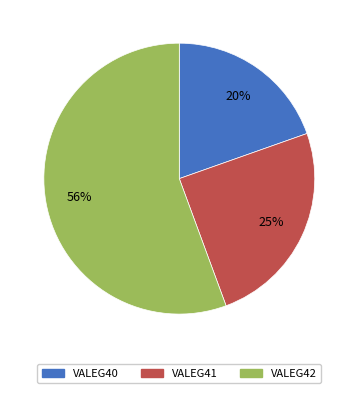

Combined, do VALEG41 and VALEG42 account for over 50%?

Yes